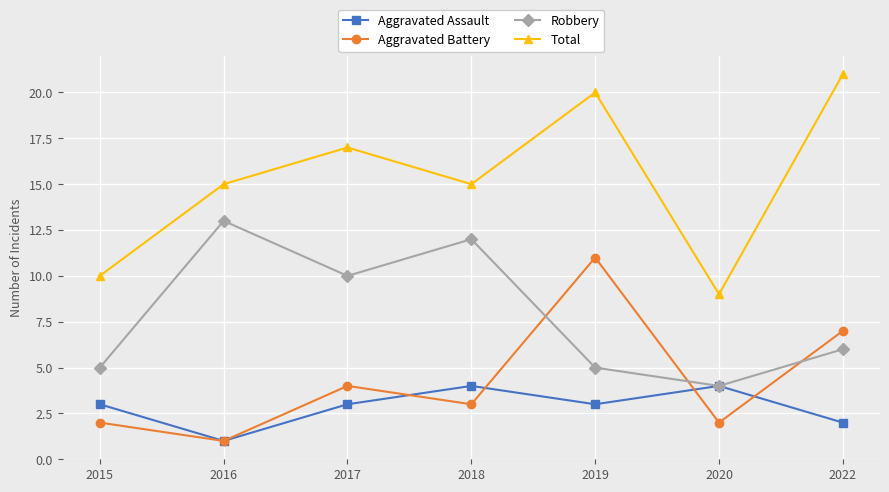

What is the minimum value shown in the chart?

1